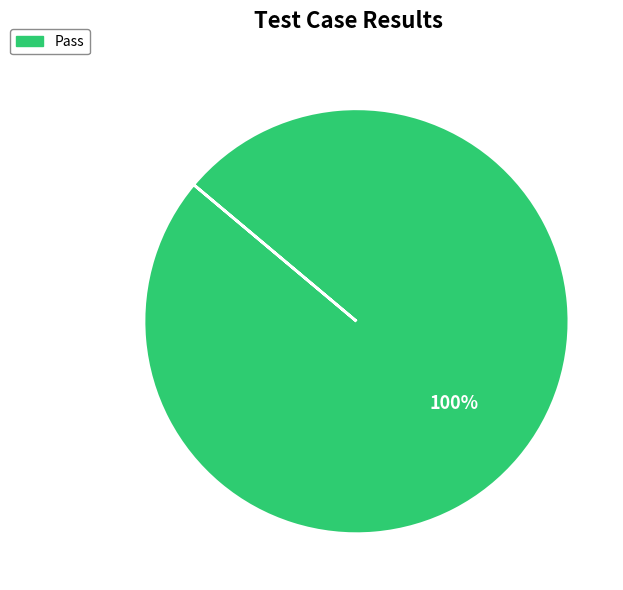

Is there any slice that represents more than half of the pie?

Yes